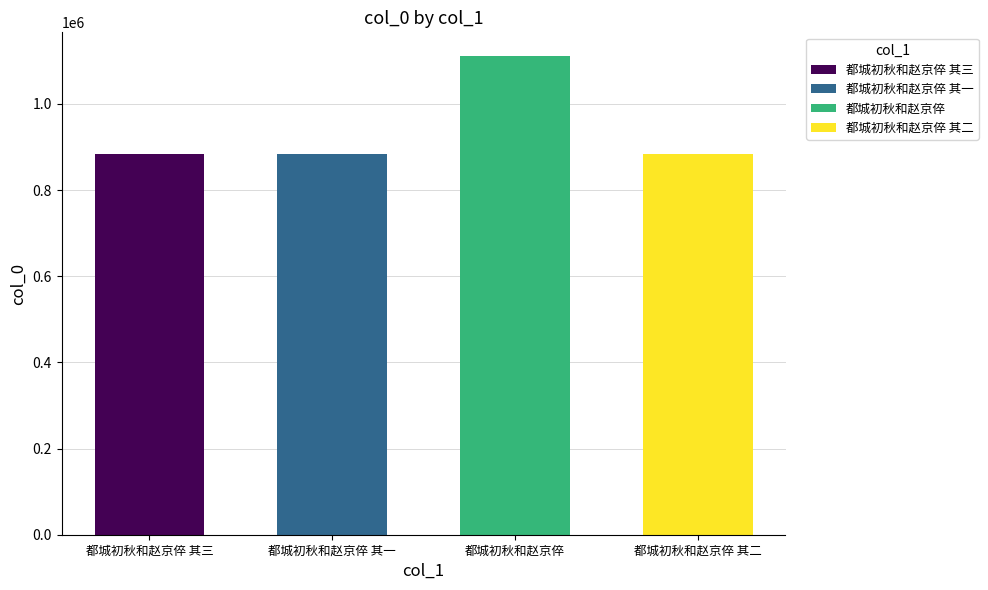

Reading left to right, transcribe all the data shown in this chart.

都城初秋和赵京倅 其三=883908	都城初秋和赵京倅 其一=883907	都城初秋和赵京倅=1110701	都城初秋和赵京倅 其二=883906